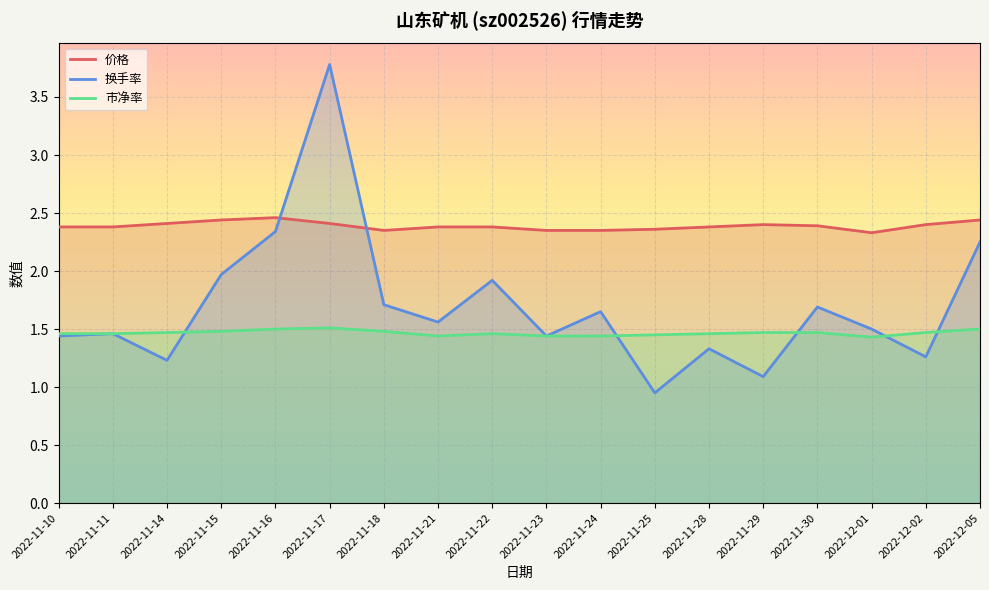

What is the difference between the maximum and minimum values in the 换手率 series?

2.8